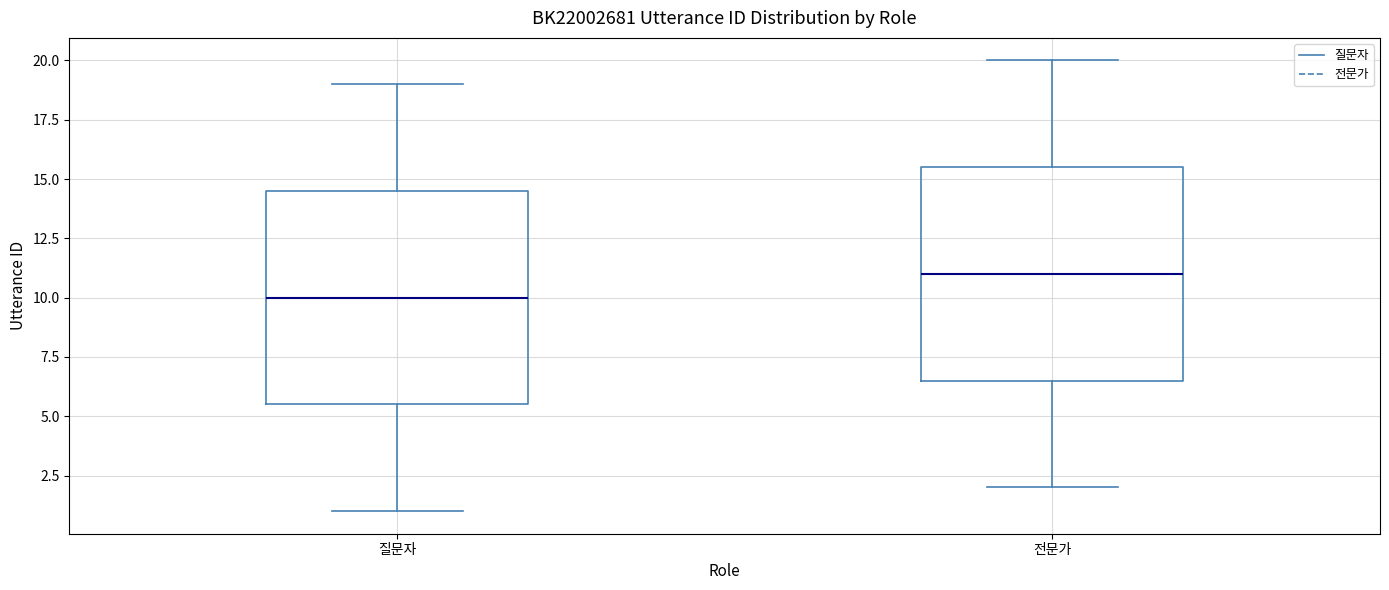

Reading left to right, transcribe this box plot: for each box, give where its median line is, the range the box spans, and where its two whiskers end, as read against the y-axis. The values are not printed on the chart, so give them approximately, as read against the axis.

질문자: median 10.0, box 5.5 to 14.5, whiskers 1.0 to 19.0
전문가: median 11.0, box 6.5 to 15.5, whiskers 2.0 to 20.0